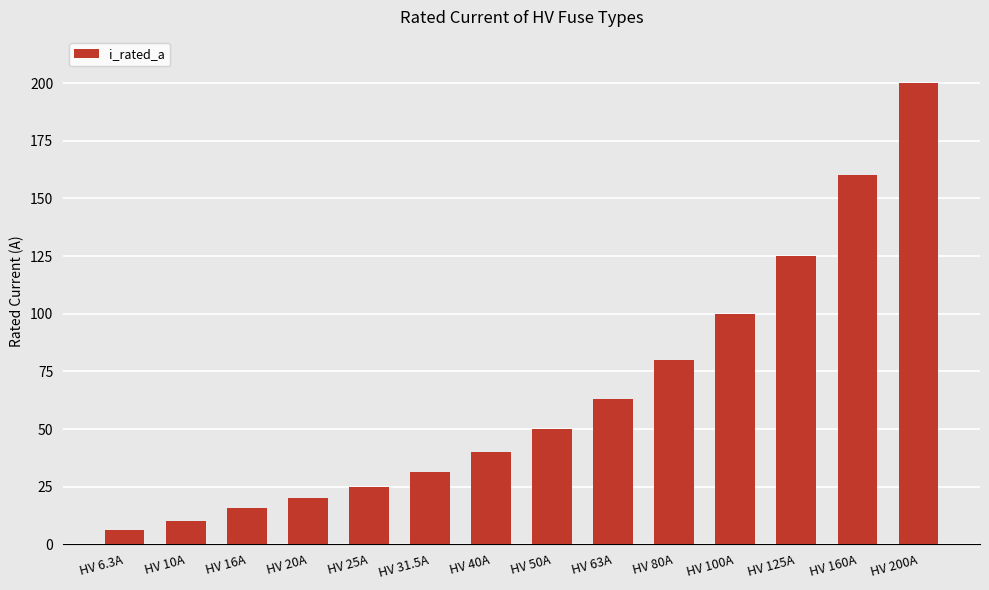

How many bars are there in total?

14